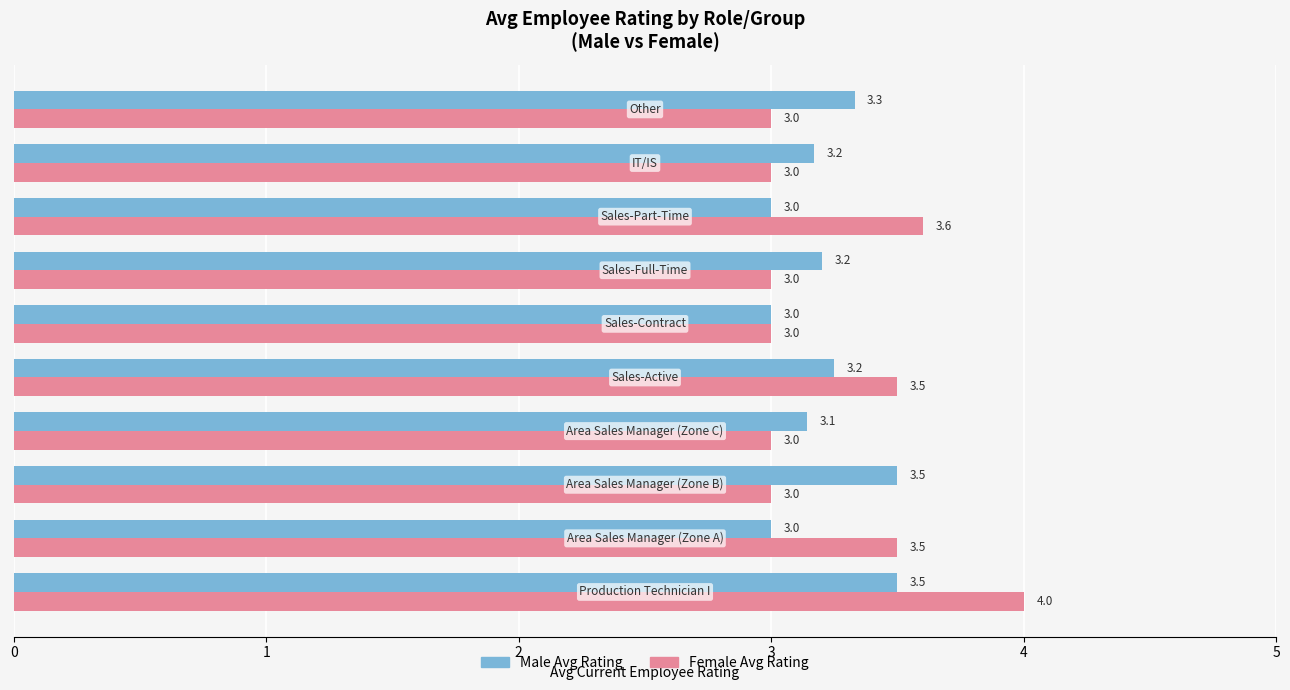

List the series in order of their overall mean, highest first.

Female Avg Rating, Male Avg Rating